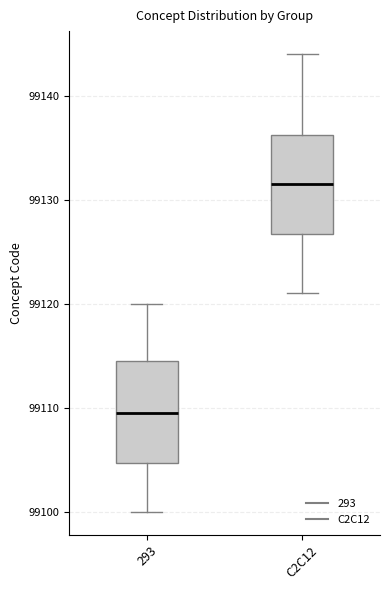

Reading left to right, read every box against the y-axis: the position of its median line, the range the box covers, and the ends of its whiskers. The values are not printed on the chart, so give them approximately, as read against the axis.

293: median 99110, box 99105 to 99115, whiskers 99100 to 99120
C2C12: median 99132, box 99127 to 99136, whiskers 99121 to 99144